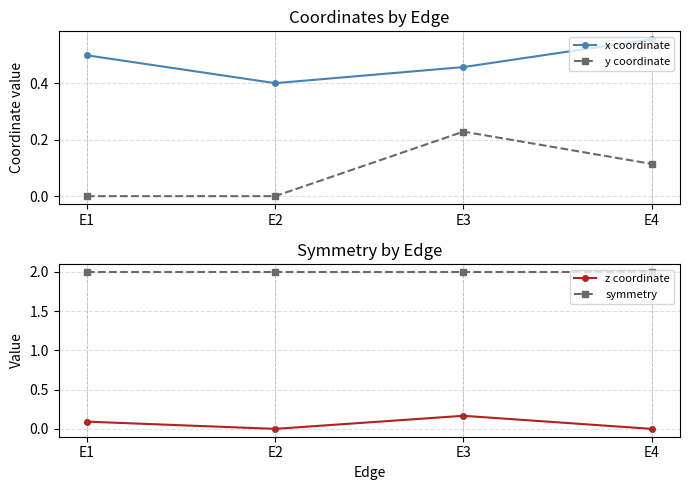

At which label is x coordinate closest to 0?

E2